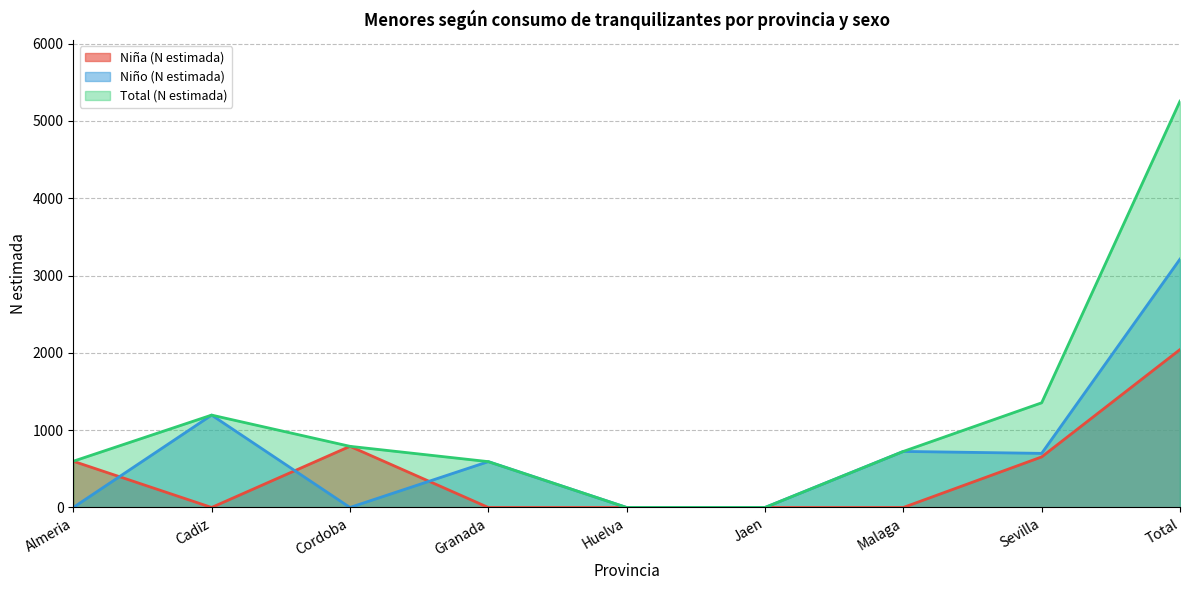

Between Cordoba and Sevilla, which series saw the biggest shift?

Niño (N estimada)